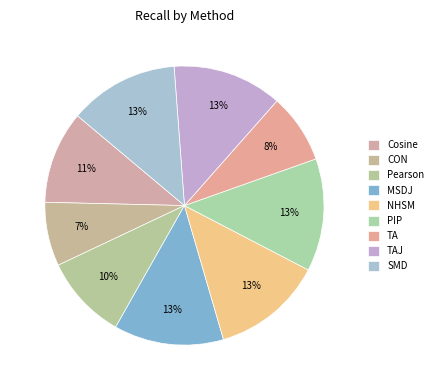

Count the number of slices in the pie.

9